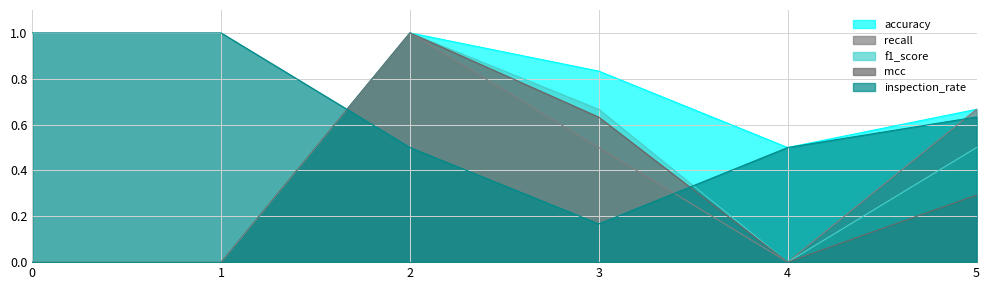

The value of f1_score at 4 is 0.0. True or false?

True